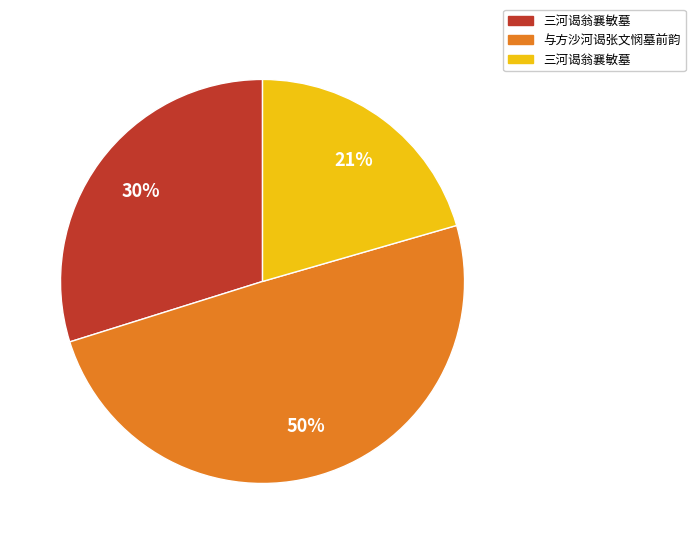

To the nearest percent, what is the difference between the largest and smallest slice percentages?

29%